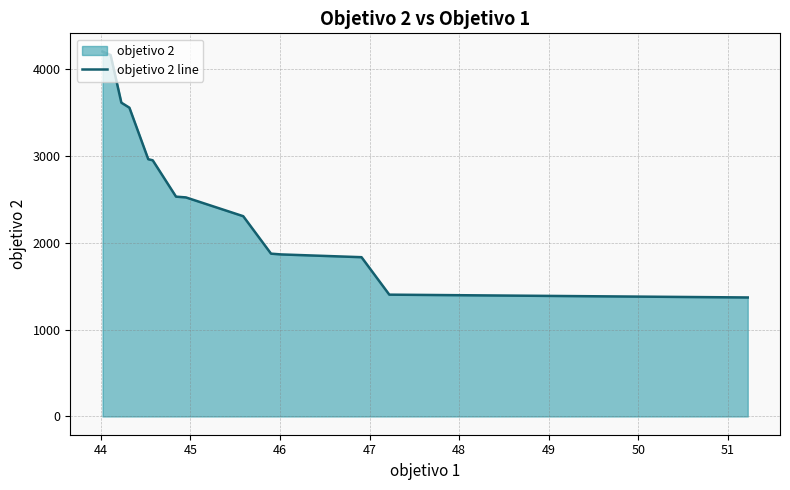

What is the smallest value displayed?

1371.9